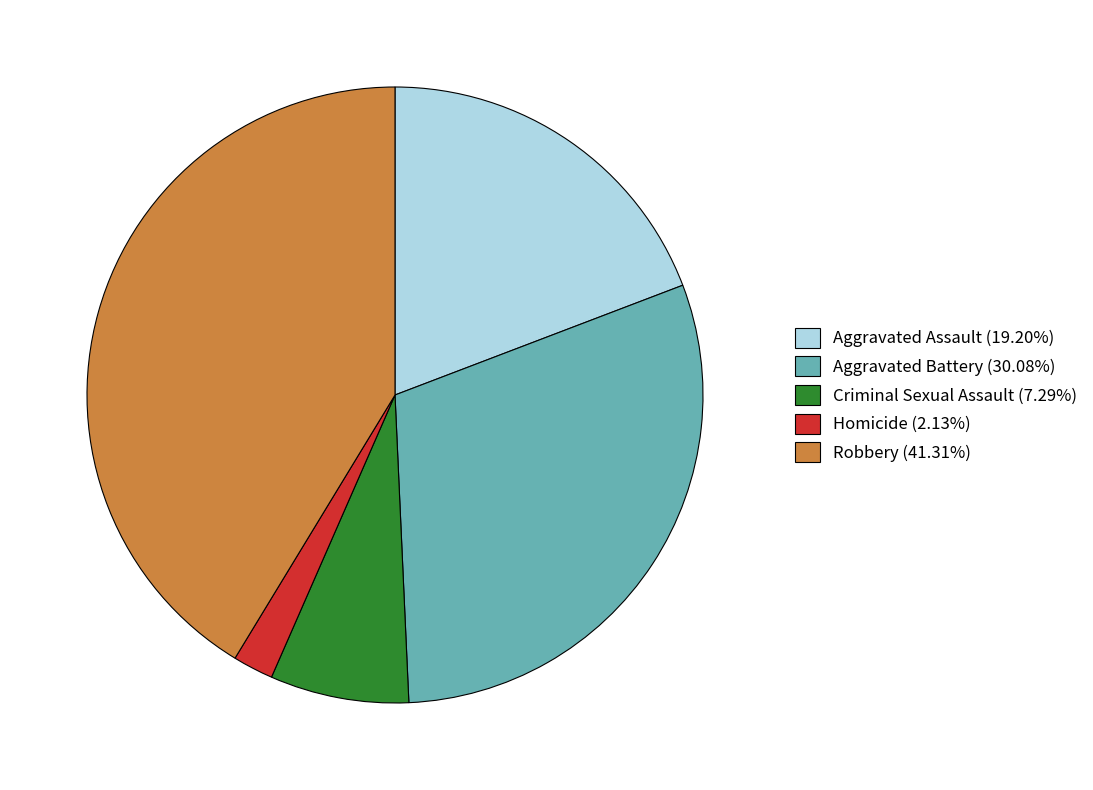

Rank the categories by value from lowest to highest.

Homicide, Criminal Sexual Assault, Aggravated Assault, Aggravated Battery, Robbery